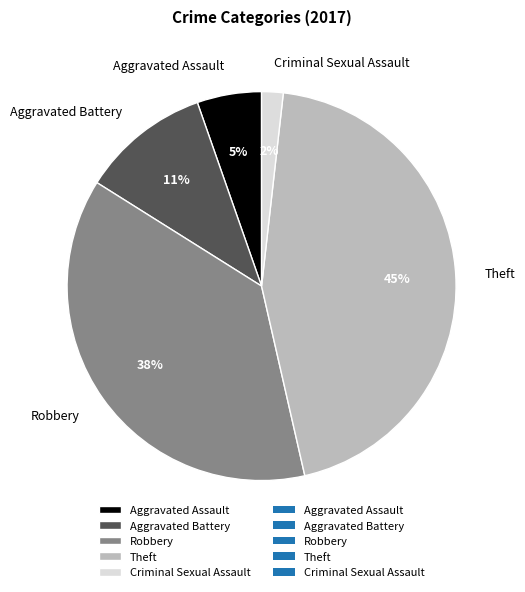

Does Aggravated Battery account for over 50% of the chart?

No